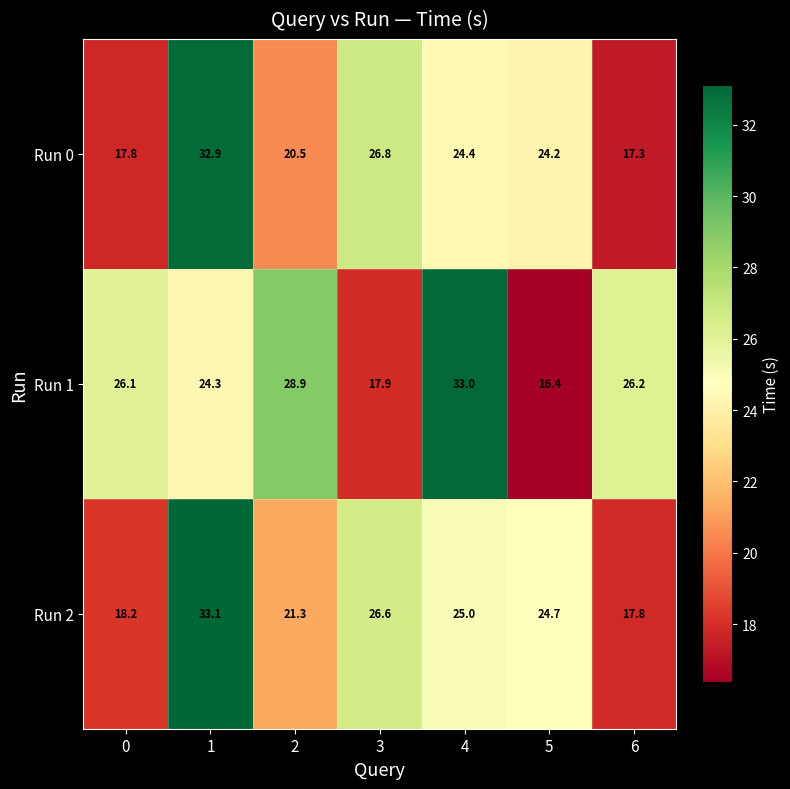

Rank the series by their average value, from lowest to highest.

Run 0, Run 2, Run 1